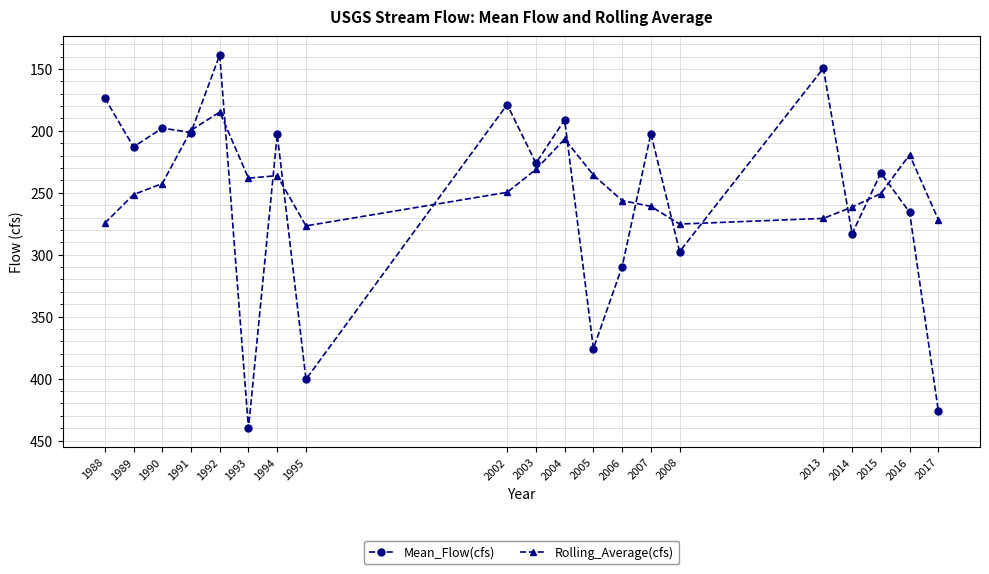

True or false: Rolling_Average(cfs) has a value of 274.6 at 1988.

True